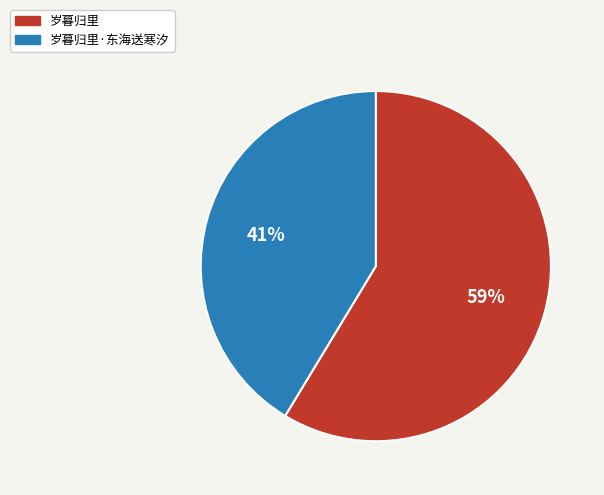

Which has a higher value, 岁暮归里·东海送寒汐 or 岁暮归里?

岁暮归里